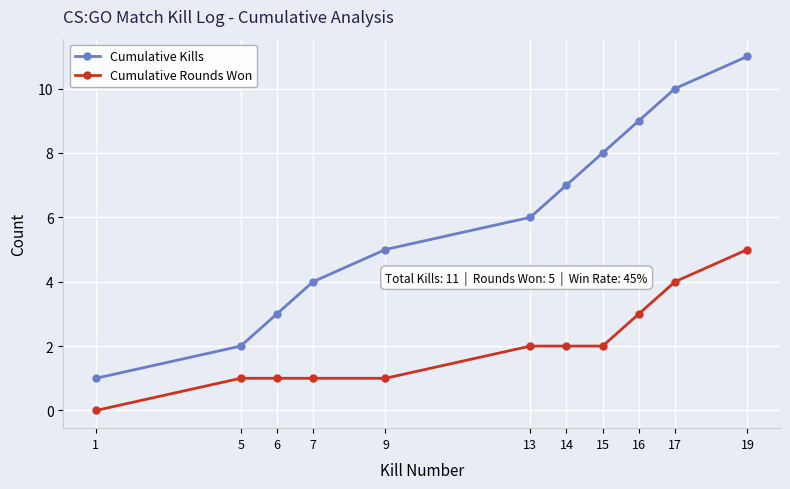

Count the Cumulative Rounds Won values in the range 1 to 3.

8